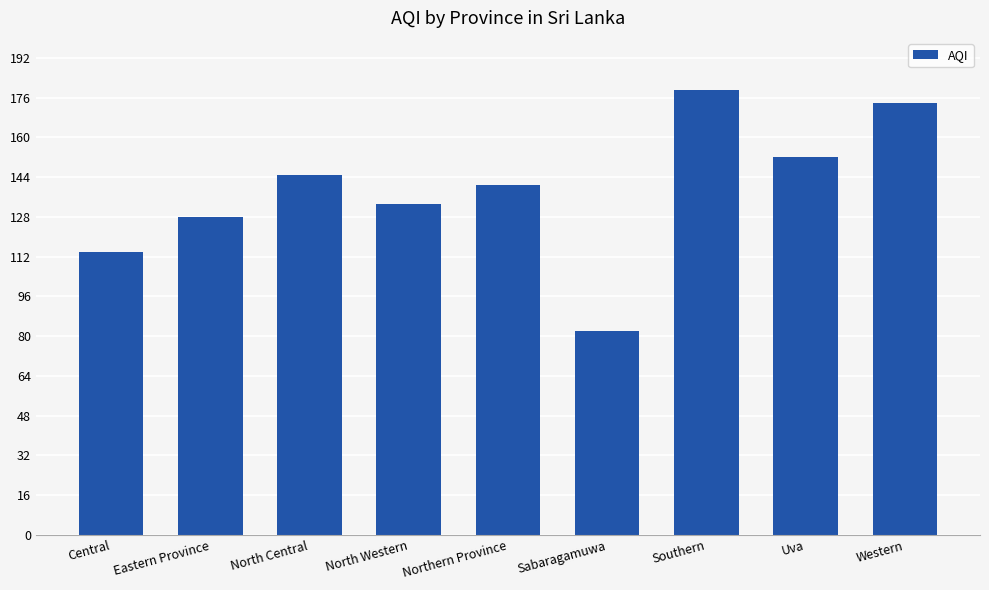

What is the sum of the values at Northern Province and Sabaragamuwa?

223